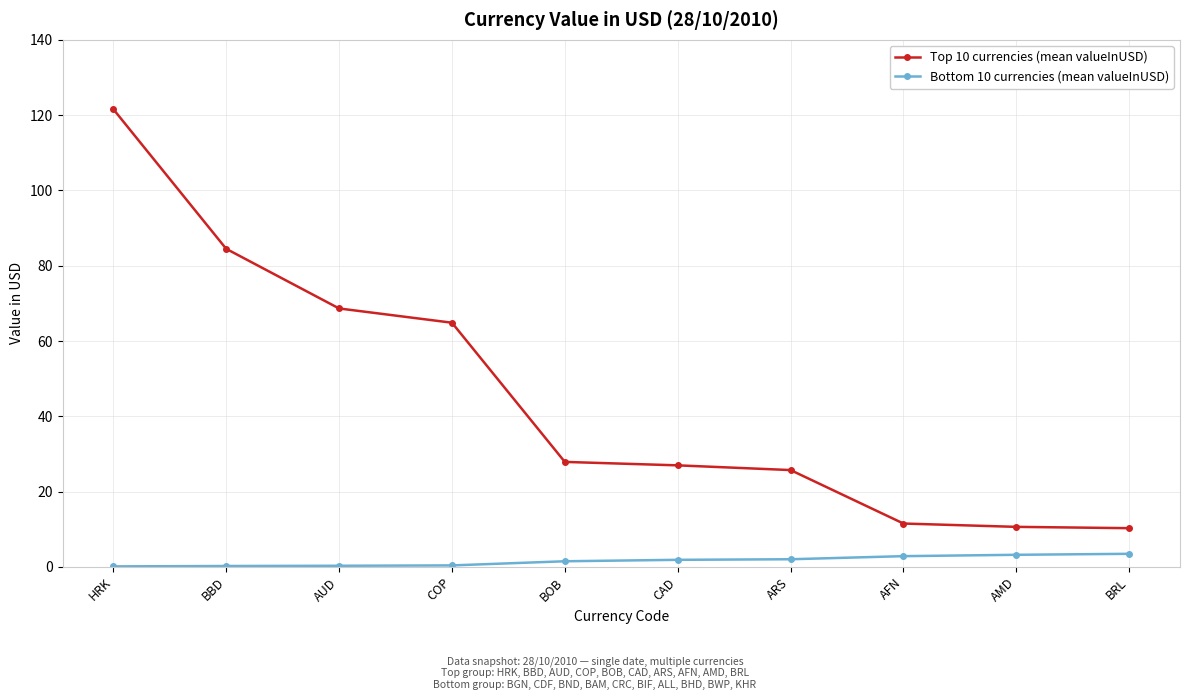

At COP, list the series in order from smallest to largest.

Bottom 10 currencies (mean valueInUSD), Top 10 currencies (mean valueInUSD)